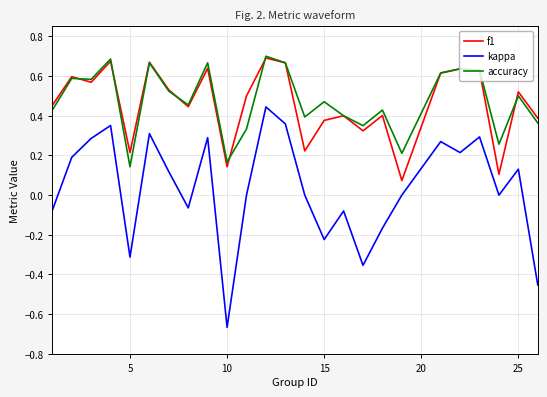

True or false: kappa and f1 cross at least once.

False